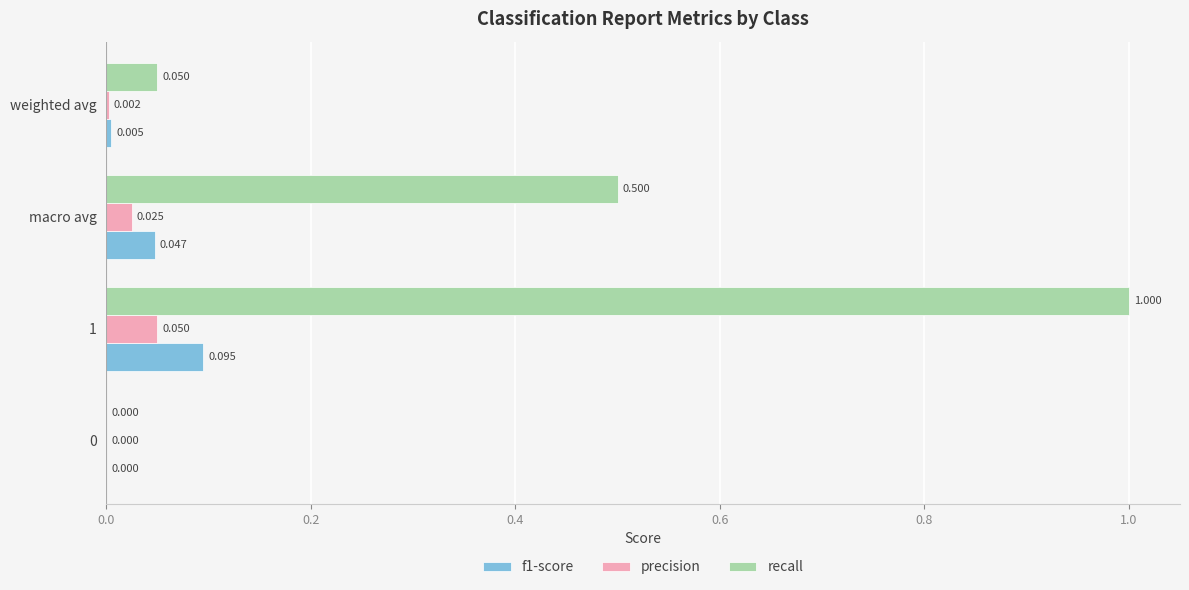

How many values in recall are above zero?

3